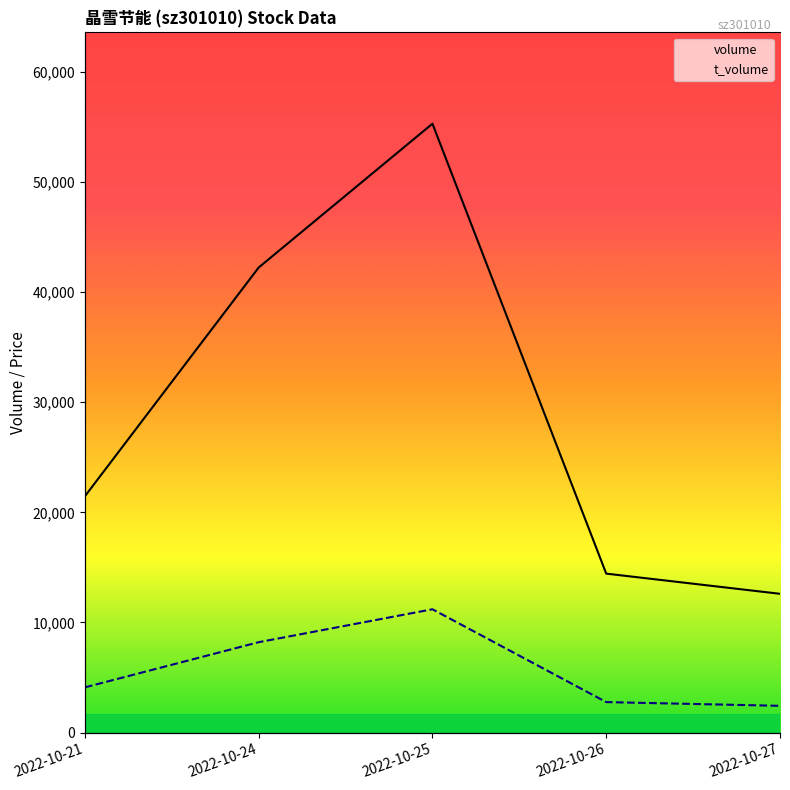

Is the value of t_volume at 2022-10-21 greater than the value of volume at 2022-10-27?

No